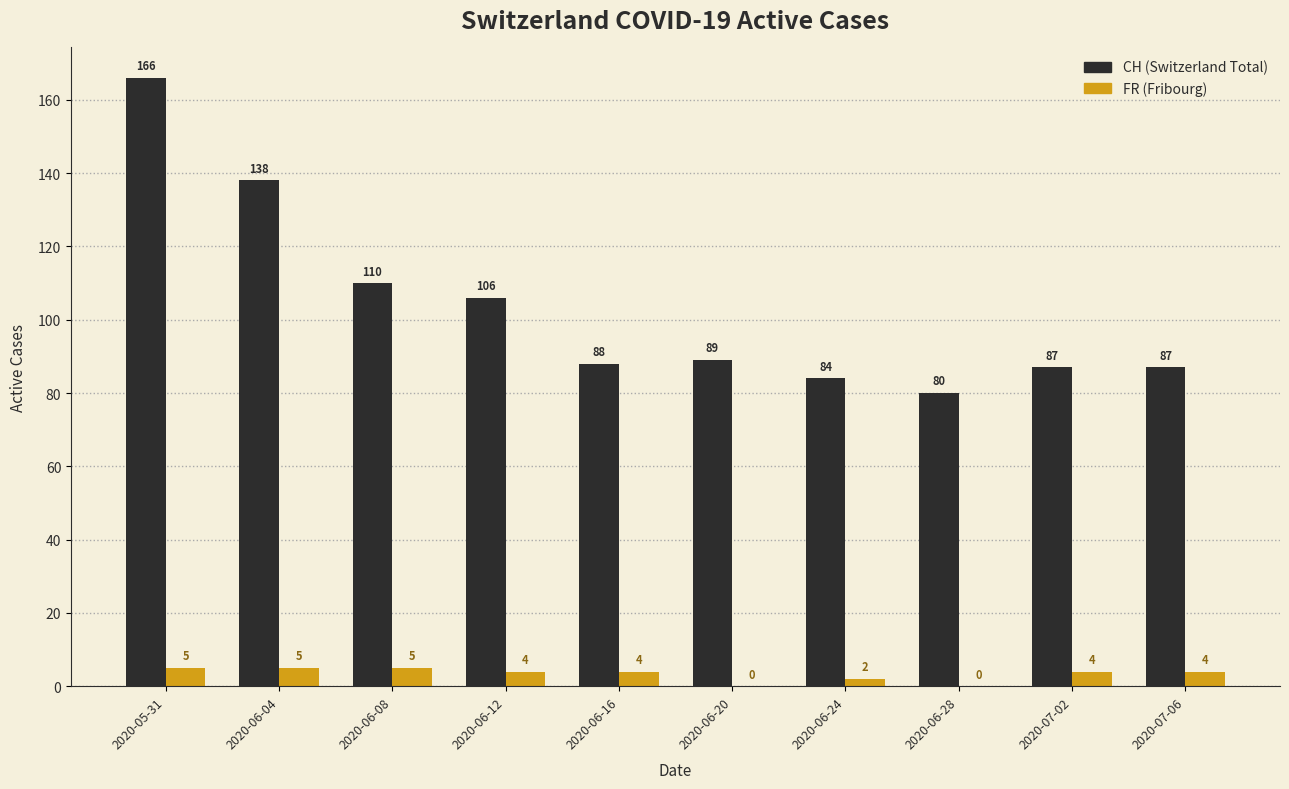

At which category is the sum across all series the highest?

2020-05-31